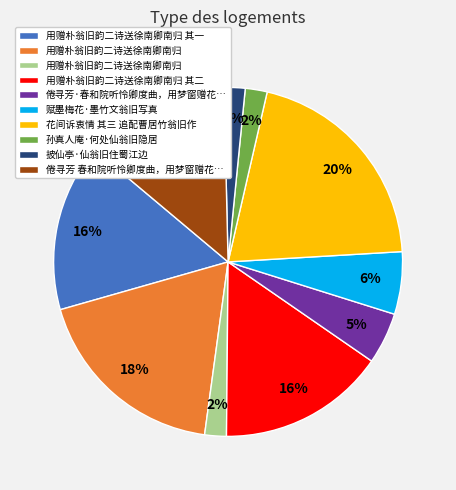

To the nearest percent, what is the average slice percentage?

10%